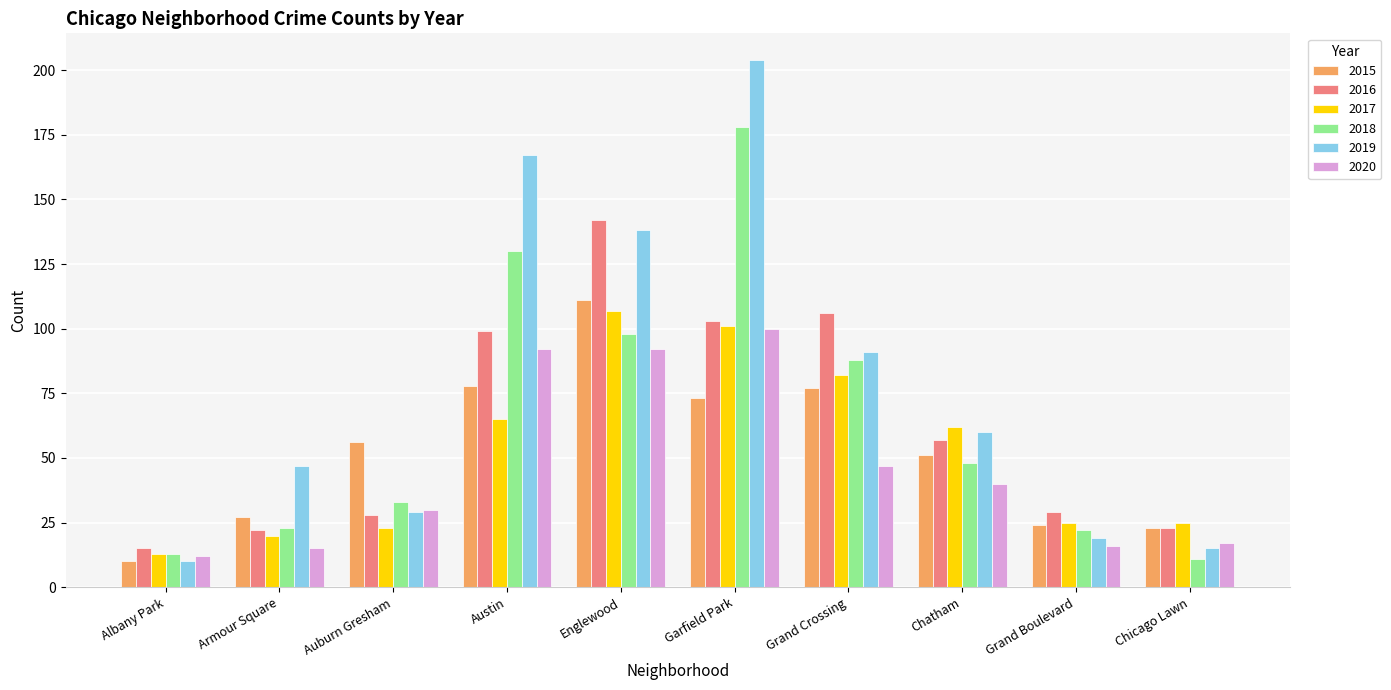

The value of 2020 at Grand Boulevard is 7. True or false?

False